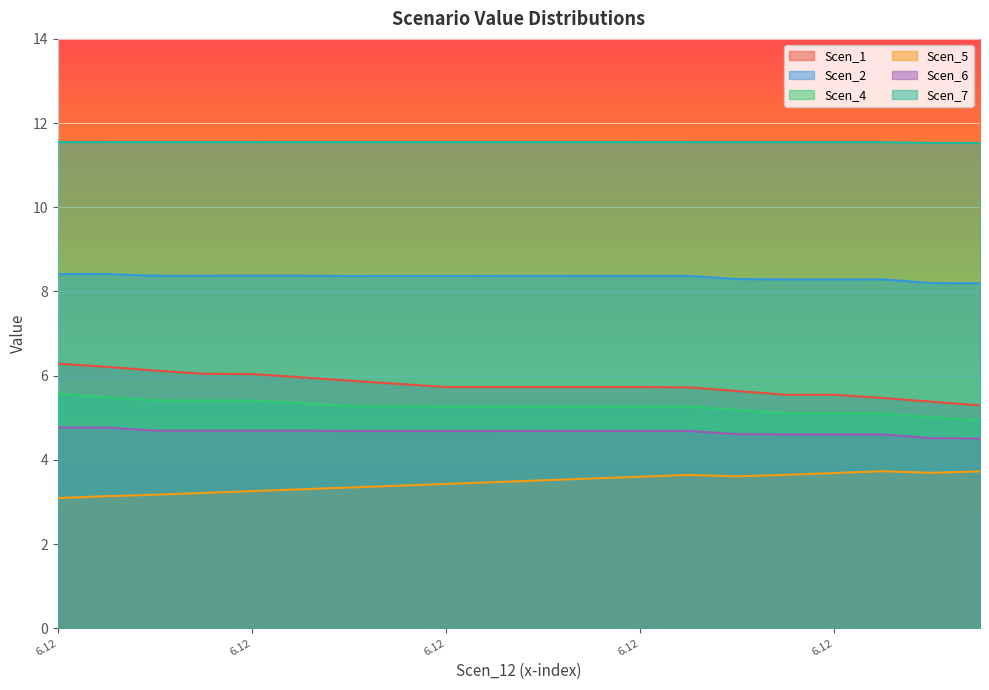

In Scen_4, how many points are lower than both neighbors (excluding endpoints)?

4